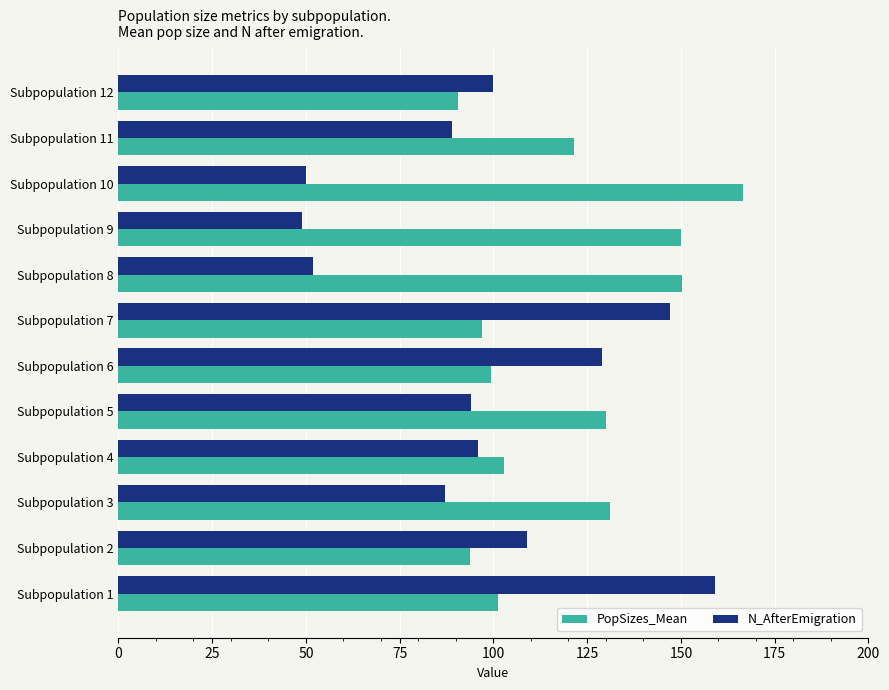

What is the lowest value of the PopSizes_Mean series?

90.5